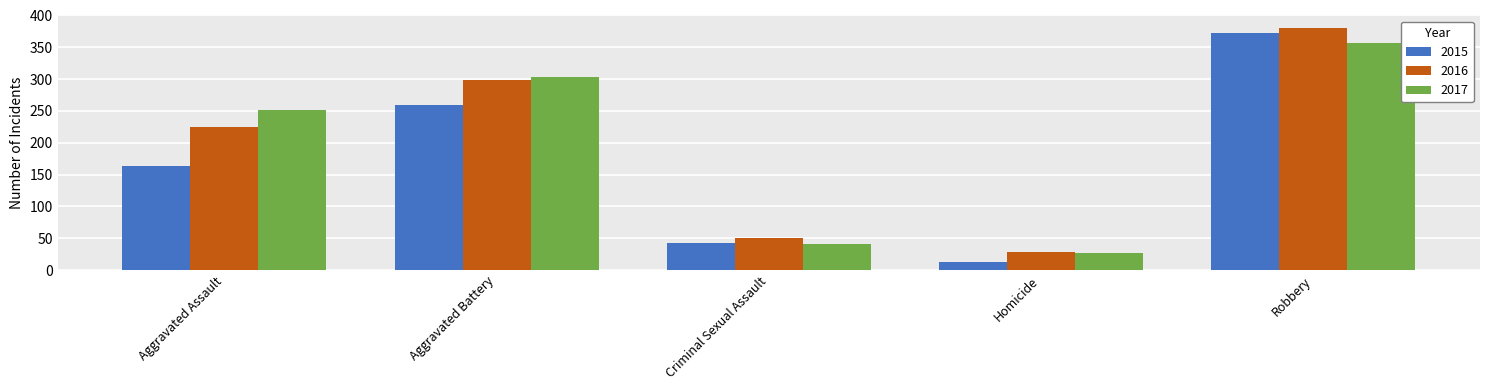

The 2015 series shows 43 at Criminal Sexual Assault. True or false?

True